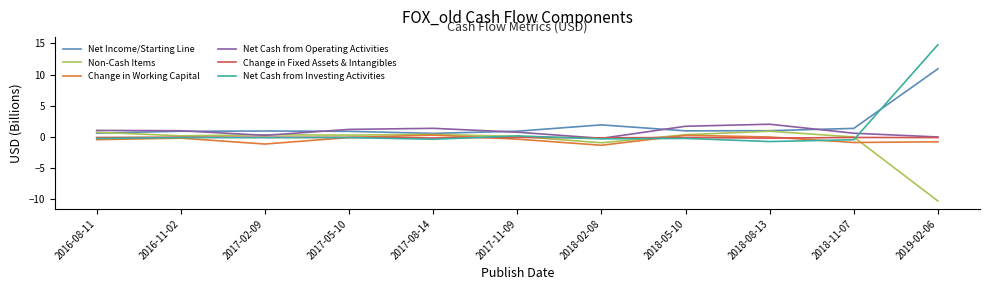

Which series has the largest total across all categories?

Net Income/Starting Line